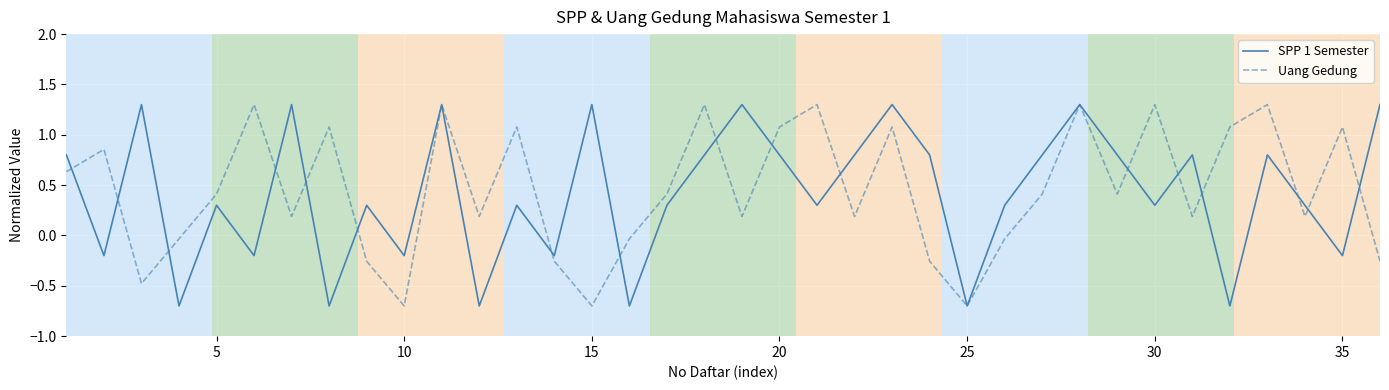

What is the lowest value of the SPP 1 Semester series?

-0.7